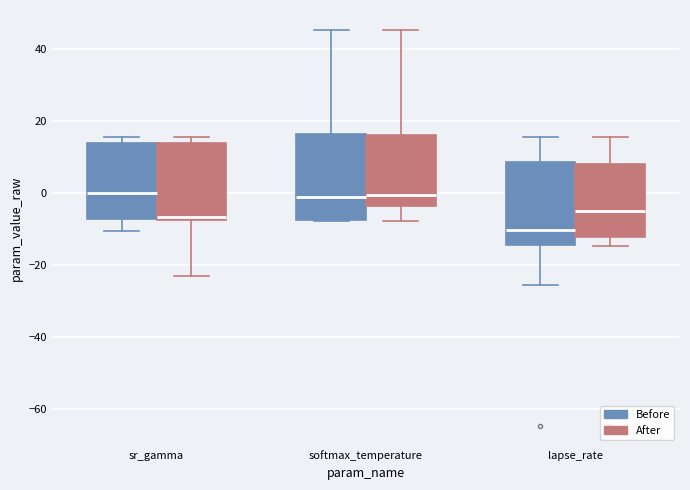

Reading left to right, transcribe this box plot: for each box, give where its median line is, the range the box spans, and where its two whiskers end, as read against the y-axis. The values are not printed on the chart, so give them approximately, as read against the axis.

sr_gamma (Before): median 0, box -8 to 14, whiskers -10 to 16
sr_gamma (After): median -6, box -8 to 14, whiskers -24 to 16
softmax_temperature (Before): median -2, box -8 to 16, whiskers -8 to 46
softmax_temperature (After): median 0, box -4 to 16, whiskers -8 to 46
lapse_rate (Before): median -10, box -14 to 8, whiskers -26 to 16
lapse_rate (After): median -4, box -12 to 8, whiskers -14 to 16